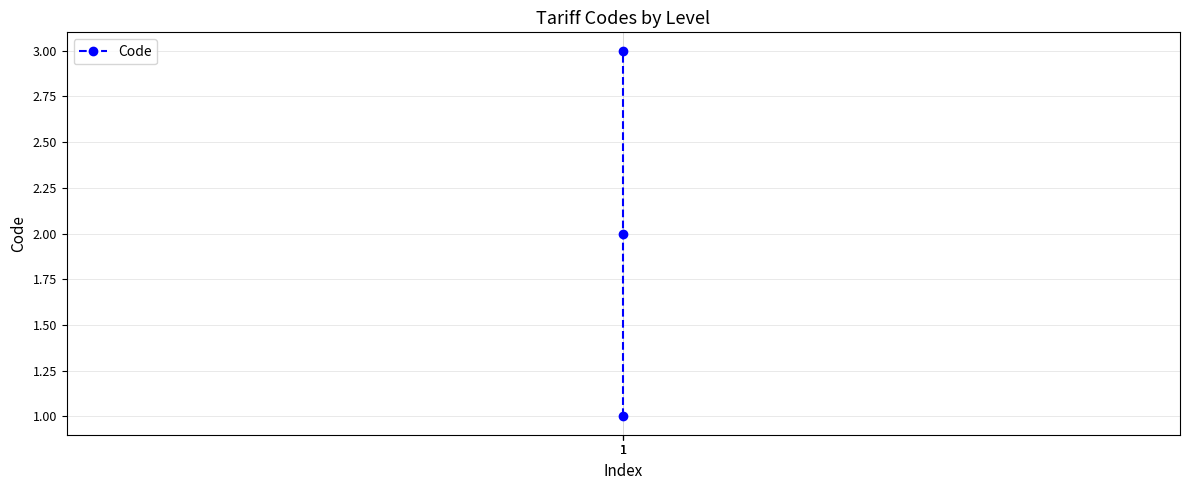

What is the maximum value shown in the chart?

3